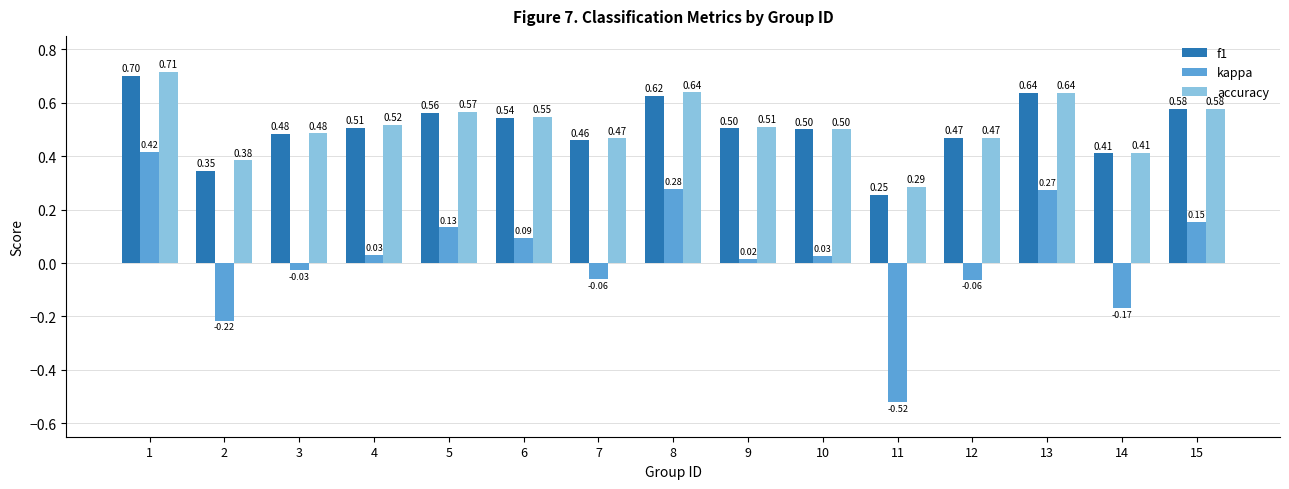

What are all the series names shown in the legend?

f1, kappa, accuracy